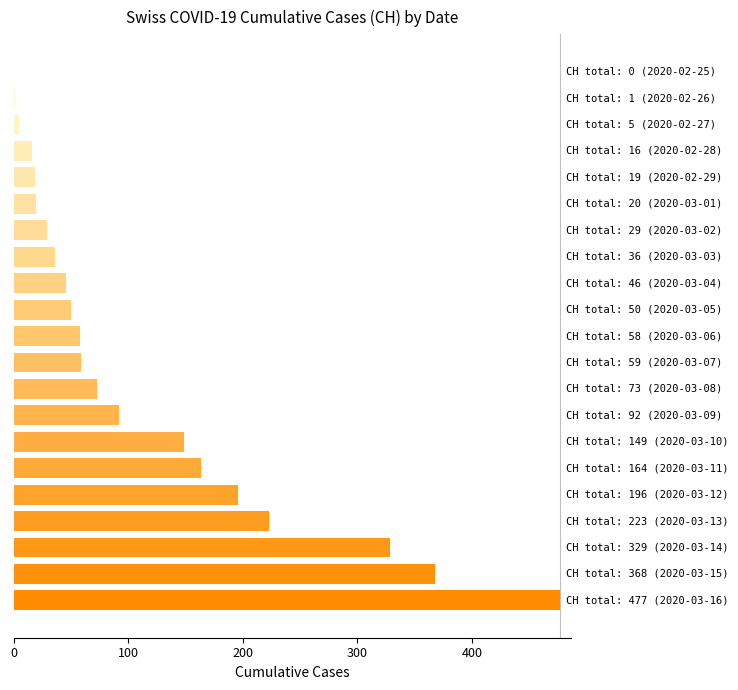

What is the sum of all values?

2410